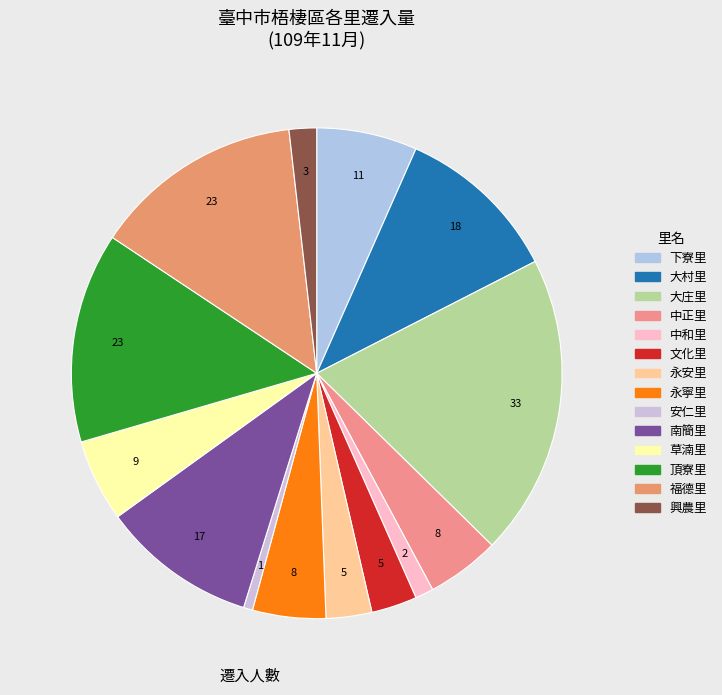

Count the number of slices in the pie.

14